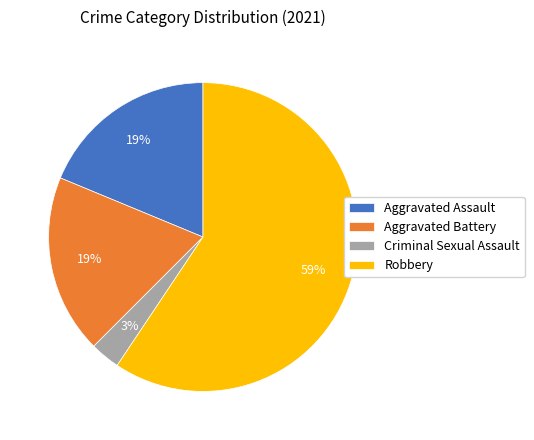

Is the sum of Criminal Sexual Assault and Aggravated Assault greater than half?

No